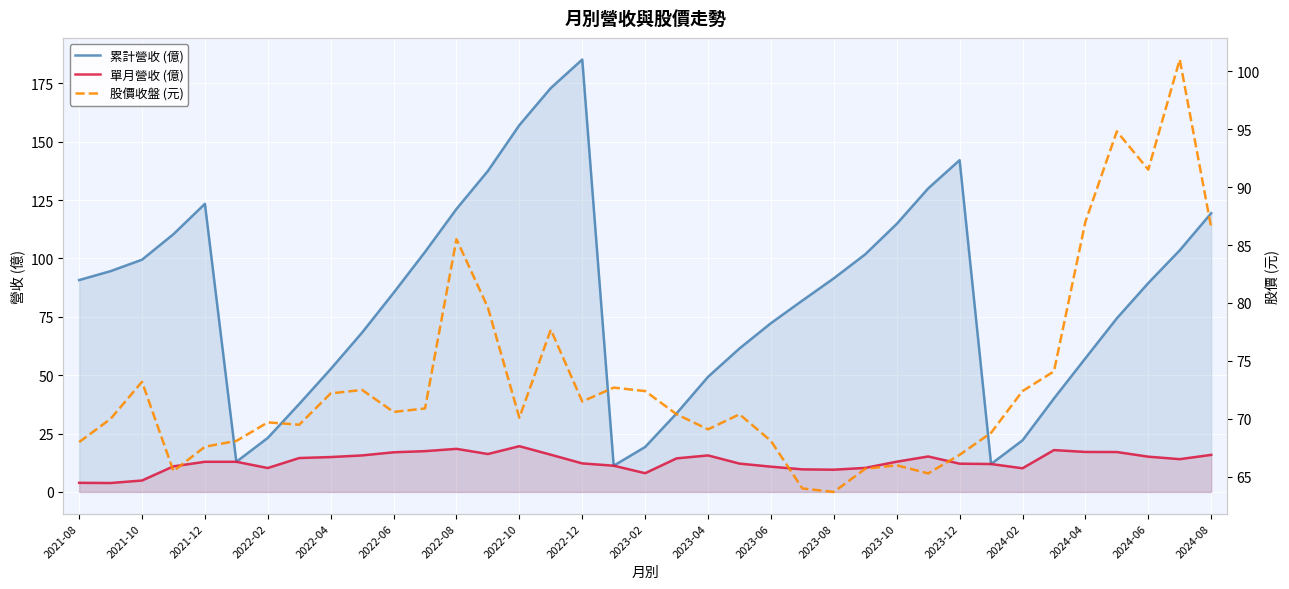

The value of 單月營收 (億) at 2021-12 is 21.5. True or false?

False